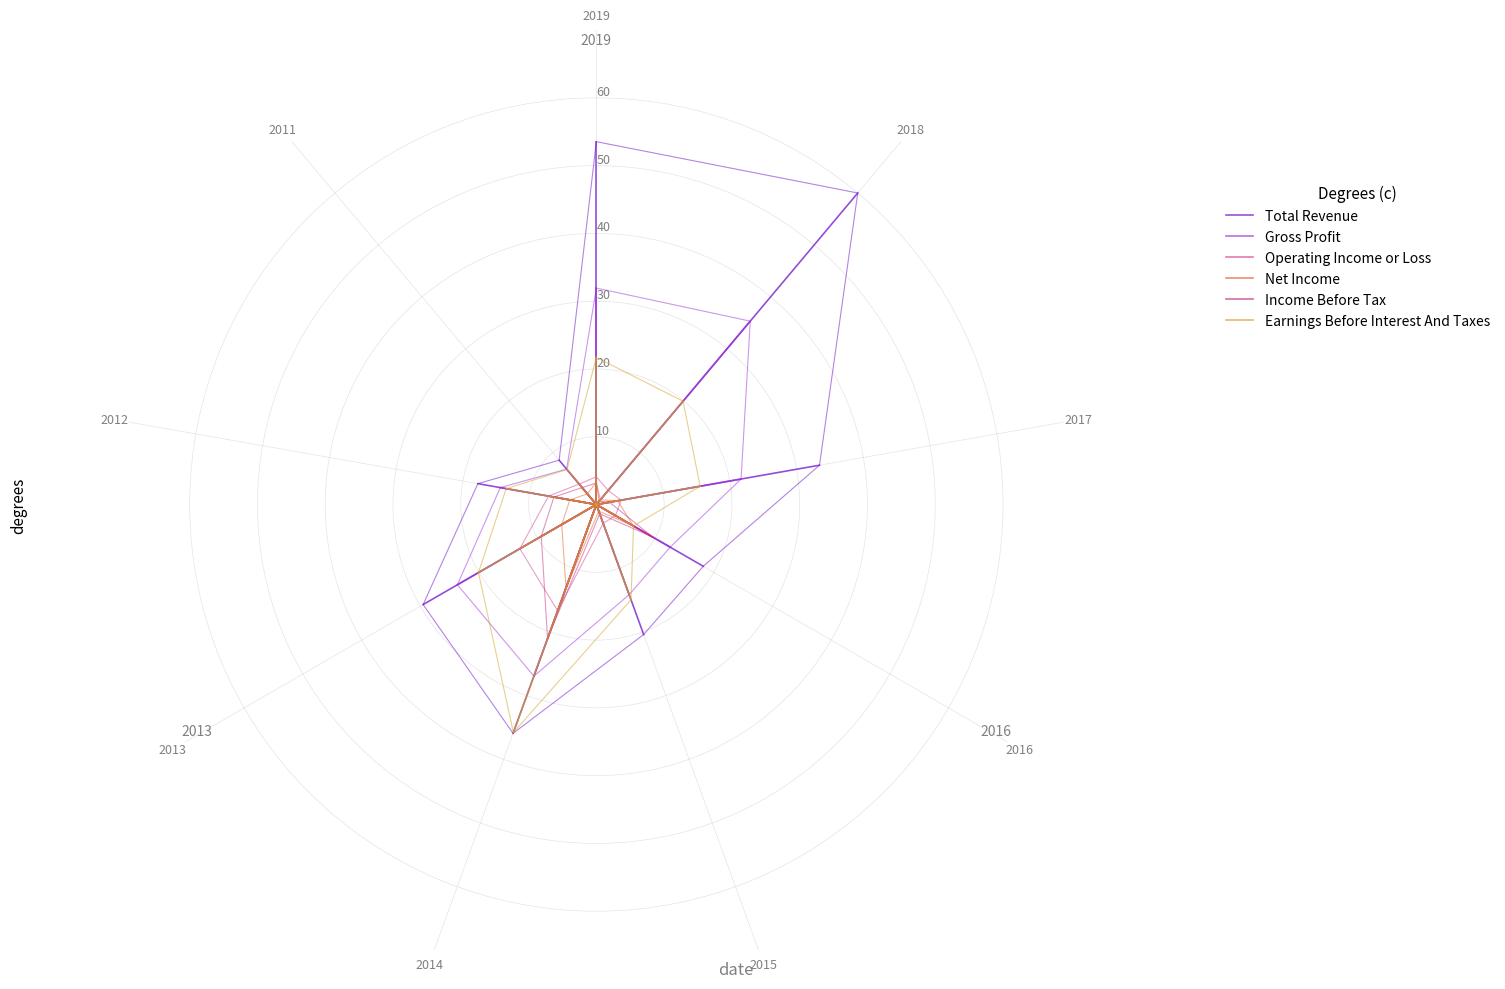

Is it true that Earnings Before Interest And Taxes equals 5.1 at 2019?

False